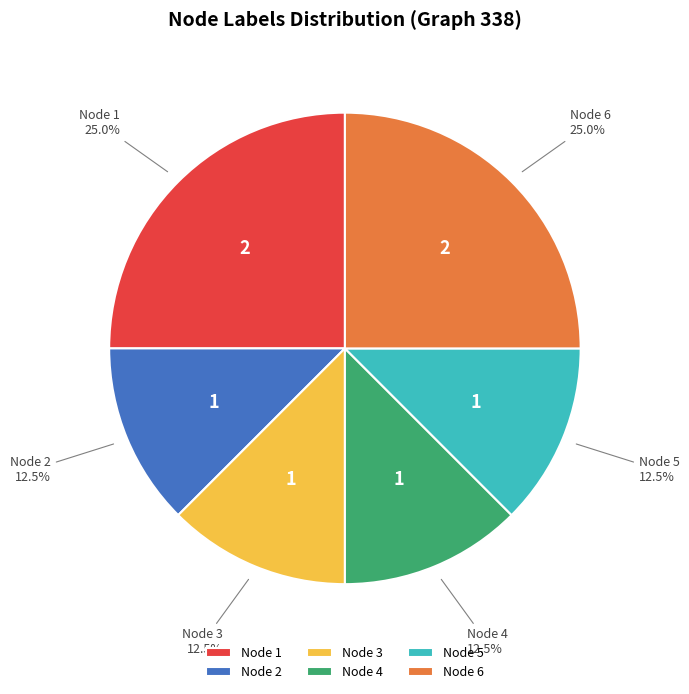

What is the ratio of the value at Node 5 to the value at Node 1?

0.5